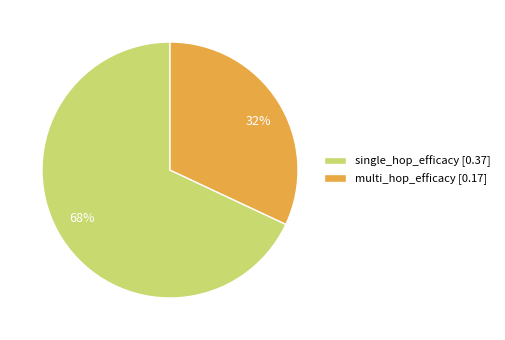

Which category has the smallest portion of the pie?

multi_hop_efficacy